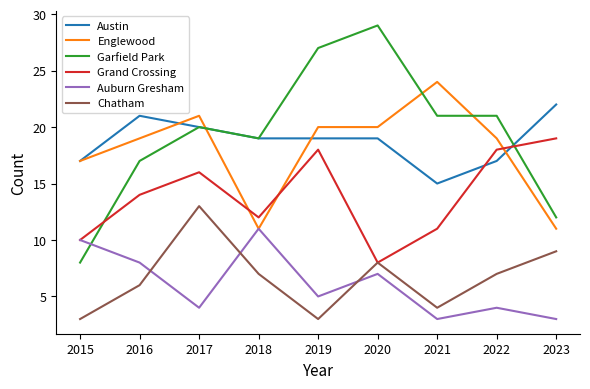

At which label does Garfield Park reach its peak?

2020